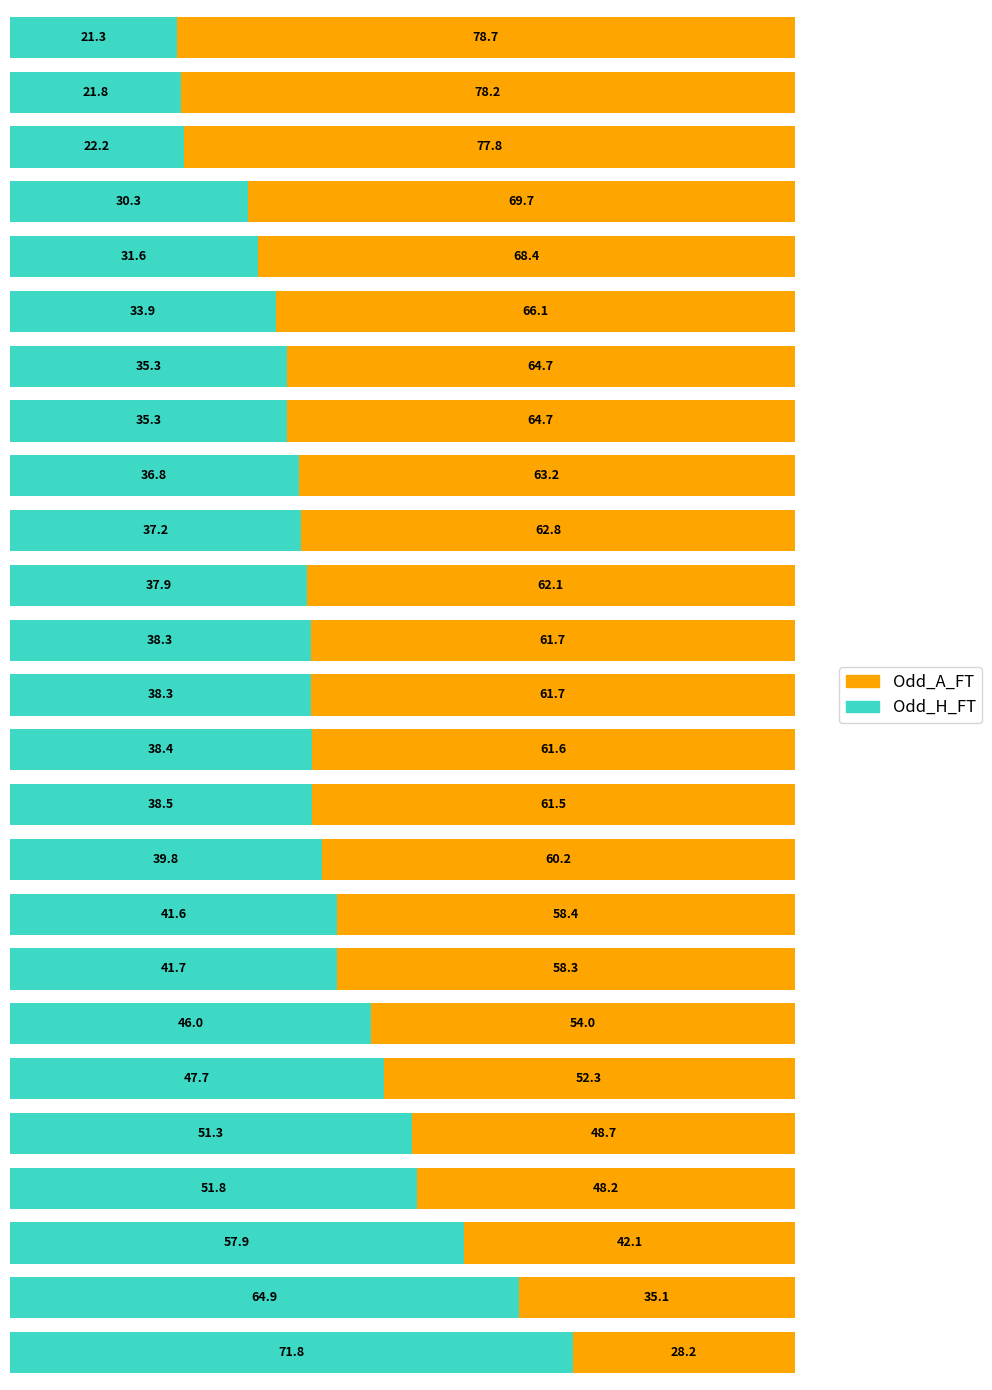

What is the highest value of the Odd_H_FT series?

71.8